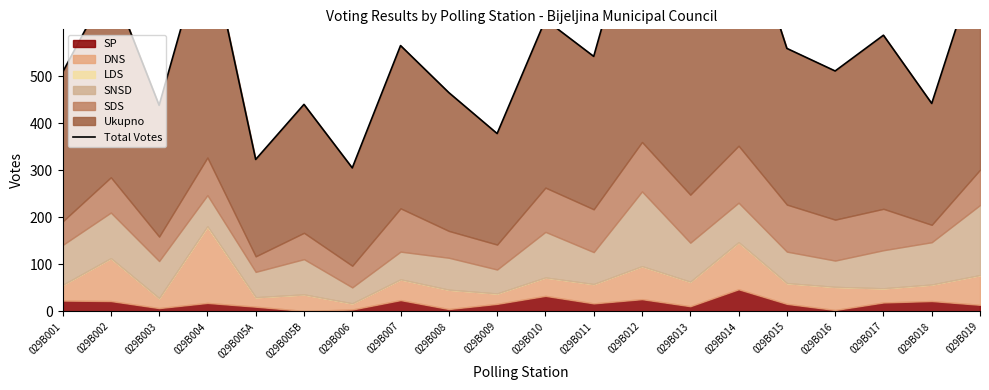

Approximately how many times larger is the value at 029B015 compared to 029B003?

1.3